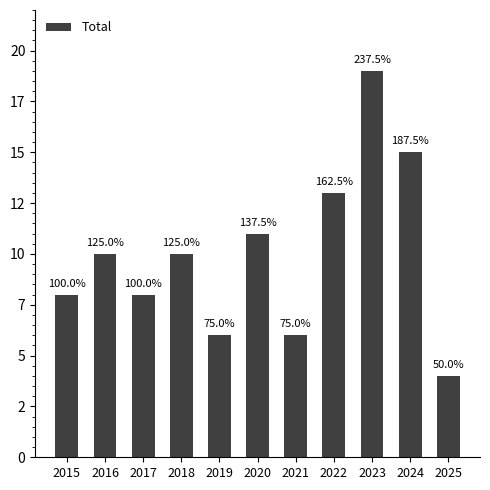

At which category does the chart reach its peak across all series?

2023